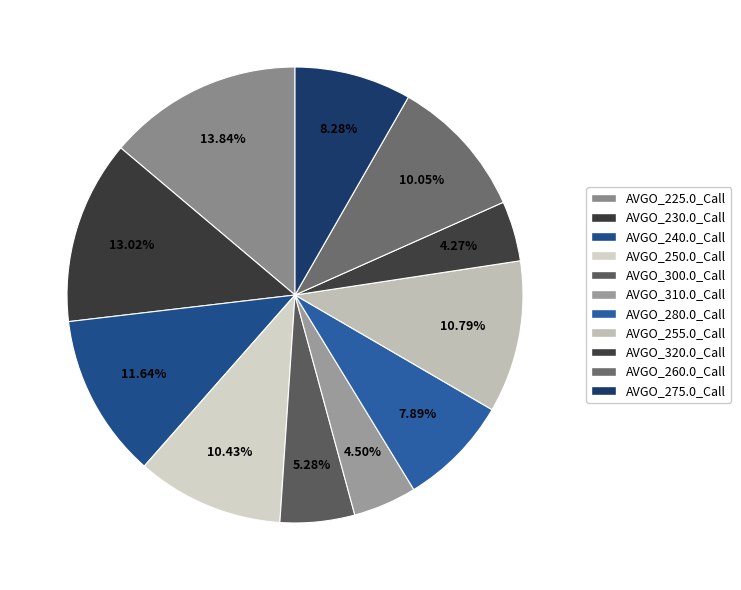

How many segments does this pie chart have?

11